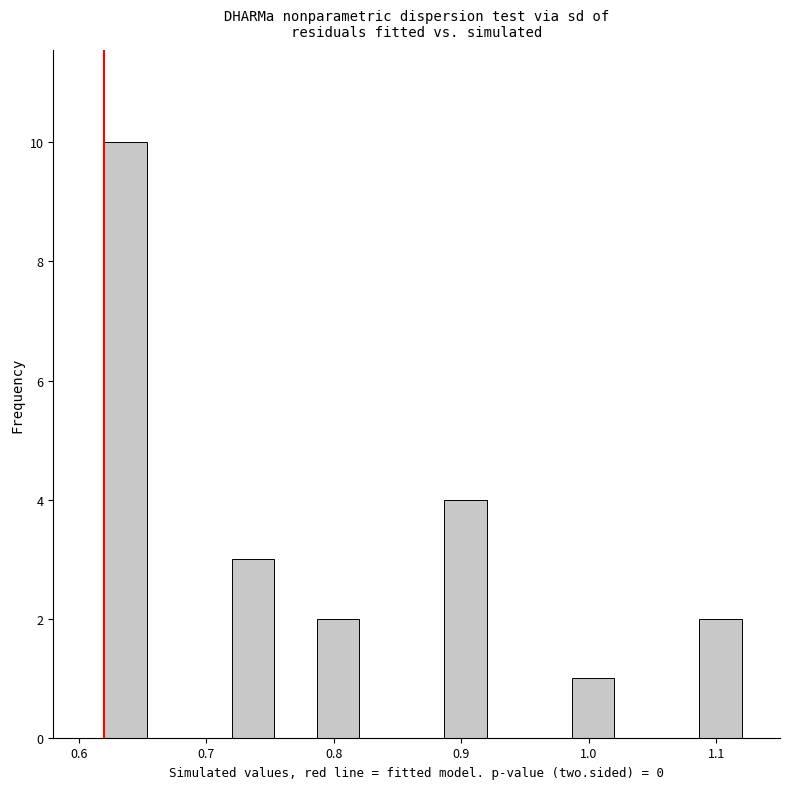

Around what value on the x-axis is the tallest bar? Give the approximate position of its centre, as read against the axis.

0.64